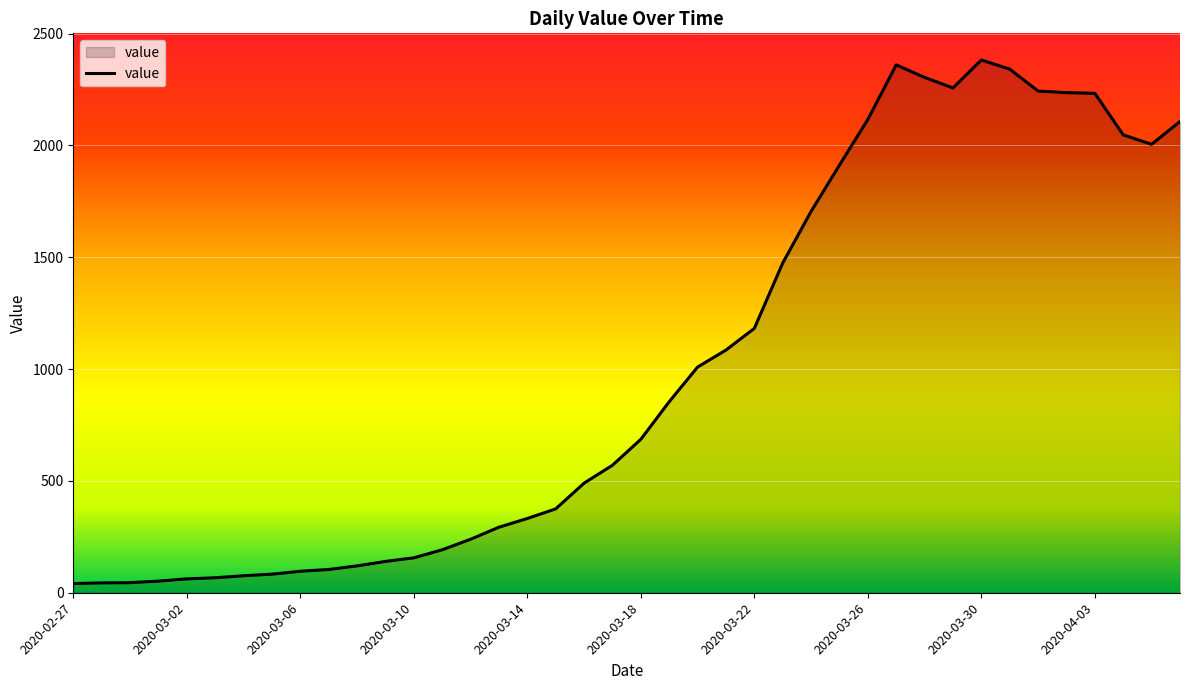

What is the difference between the maximum and minimum values?

2341